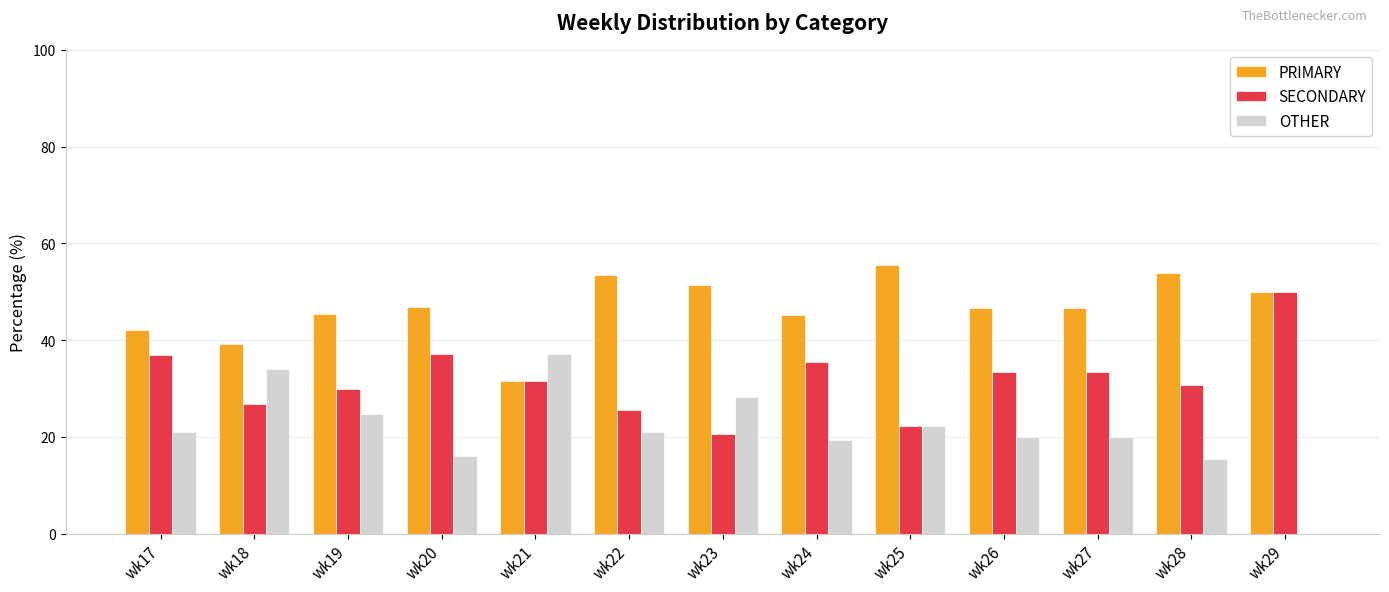

Which series has the largest total across all categories?

PRIMARY